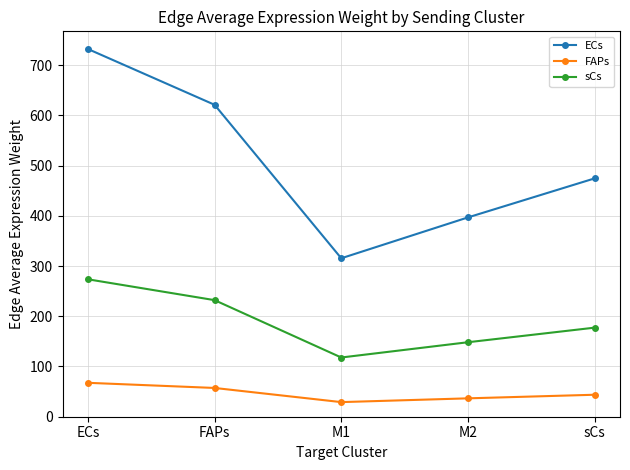

What is the value of the sCs point at the 3rd from the left?

117.9